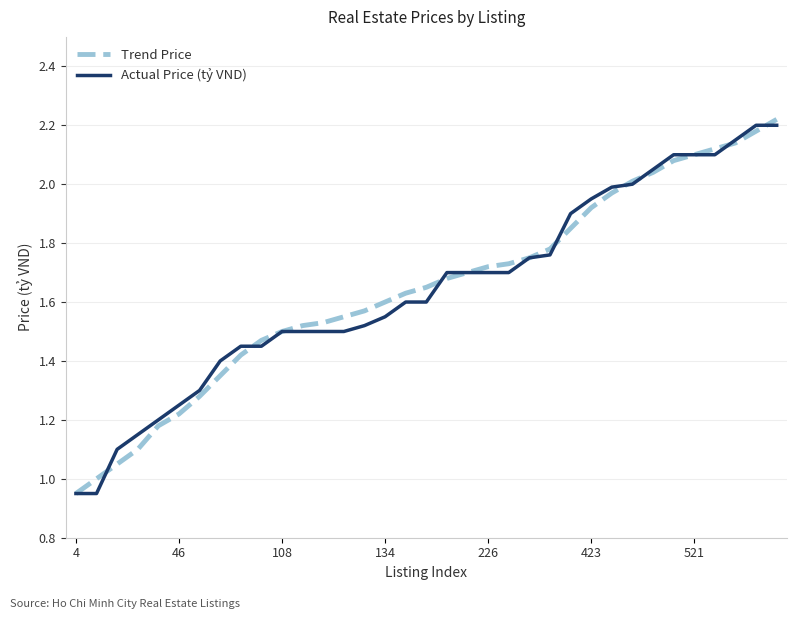

What are all the series names shown in the legend?

Trend Price, Actual Price (tỷ VND)